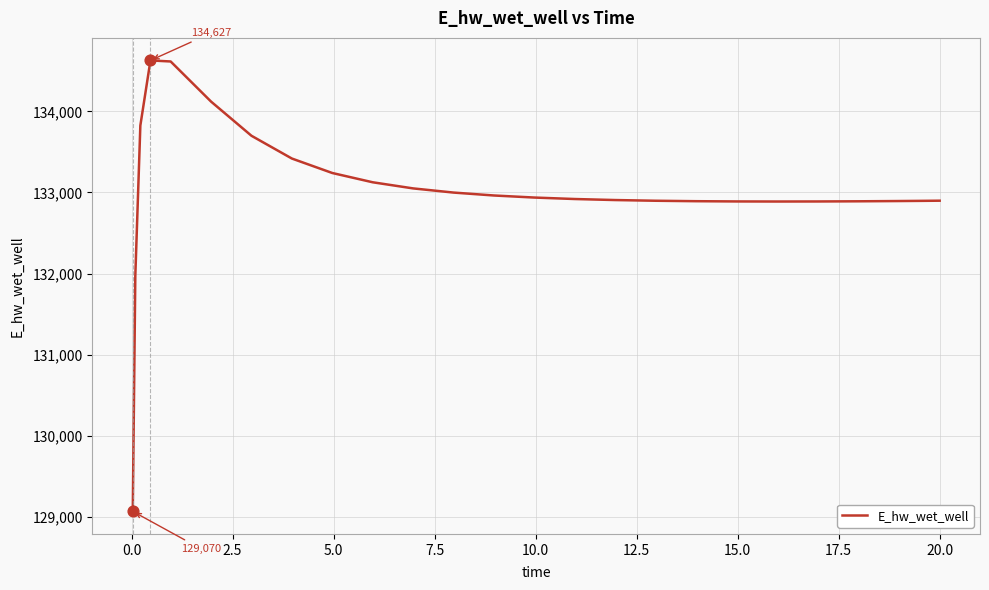

What is the maximum value shown in the chart?

134627.4